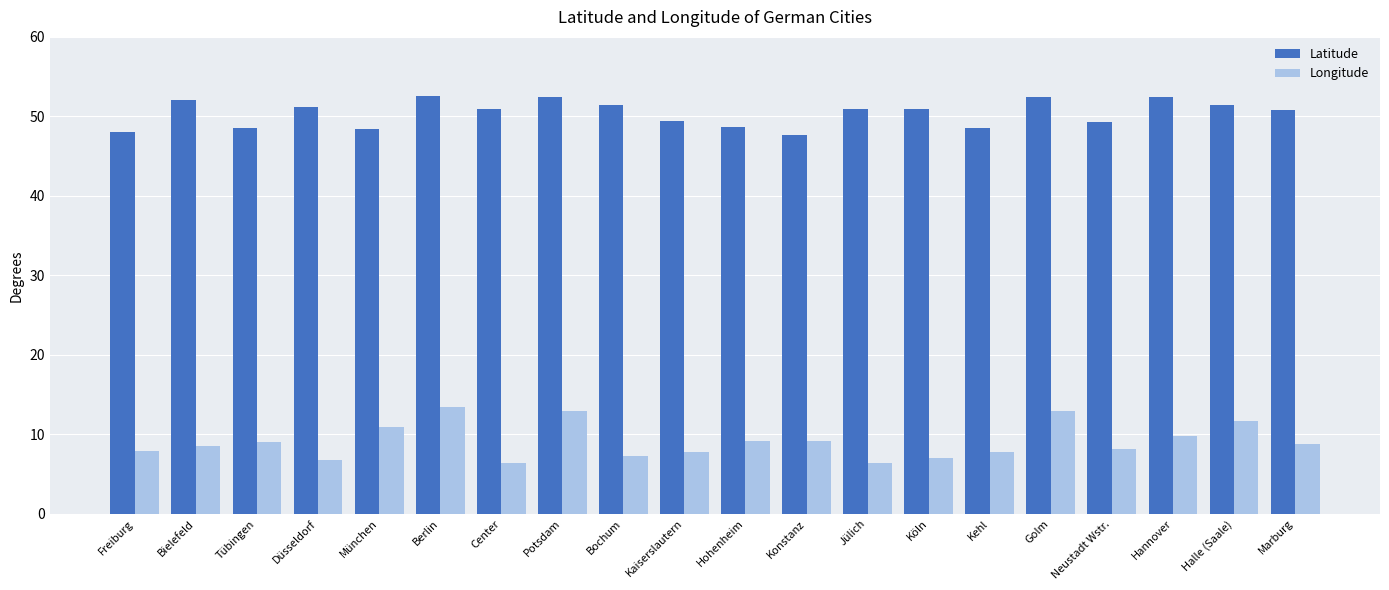

Count the number of categories in the chart.

20